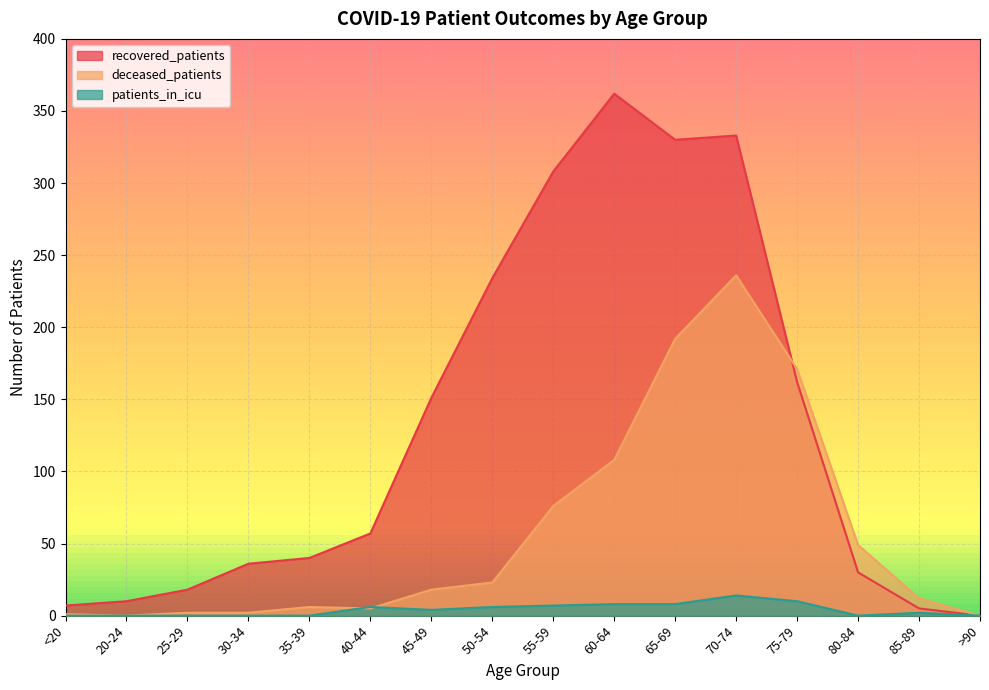

True or false: patients_in_icu has more than 0 interior local peaks.

True